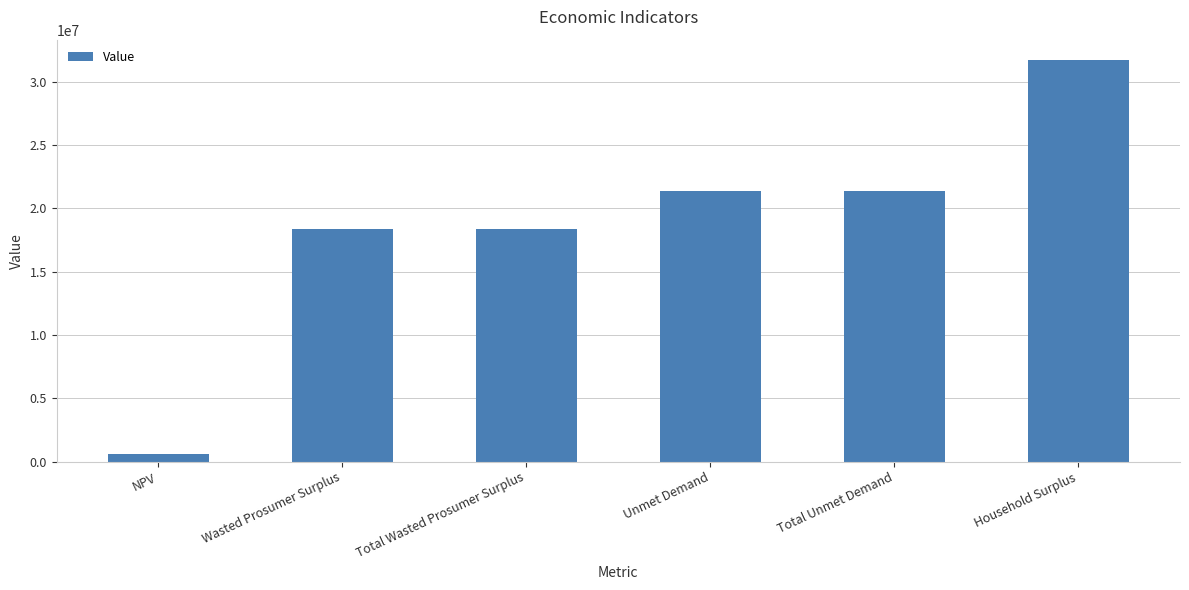

Approximately how many times larger is the value at Unmet Demand compared to Total Unmet Demand?

1.0